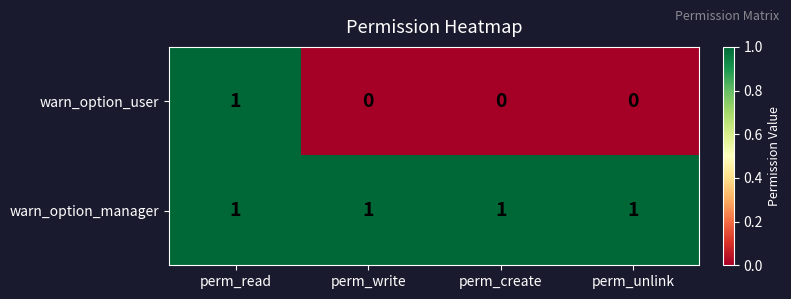

Is it true that warn_option_manager equals 2 at perm_write?

False